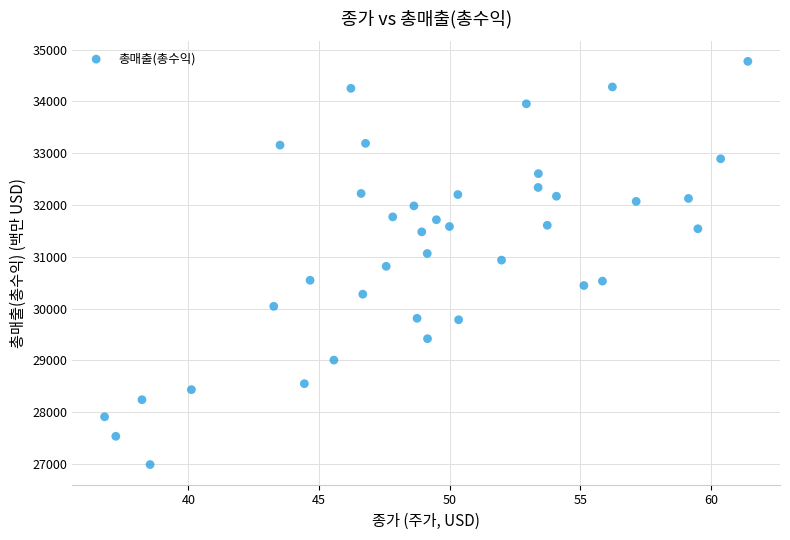

What is the range of Y values (max minus min)?

7785